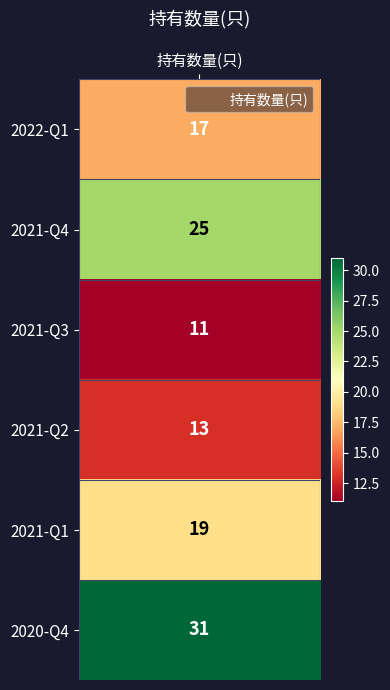

Is it true that the value at 3 is 7?

False